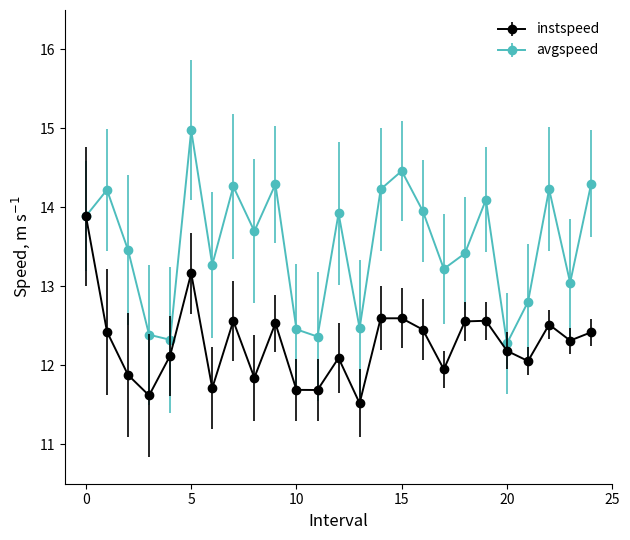

Which series has the largest total across all categories?

avgspeed